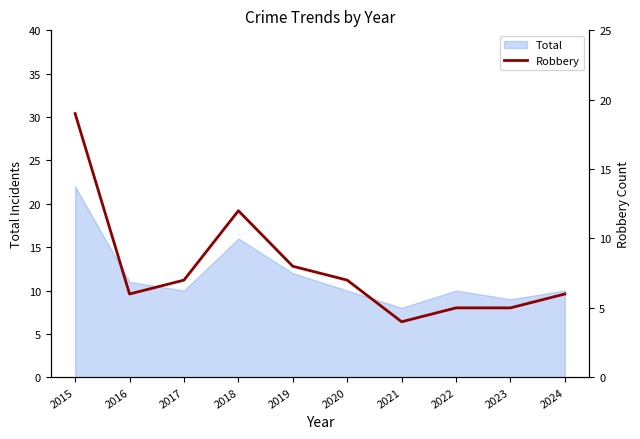

List the labels in order of value, smallest first.

2021, 2022, 2023, 2016, 2024, 2017, 2020, 2019, 2018, 2015